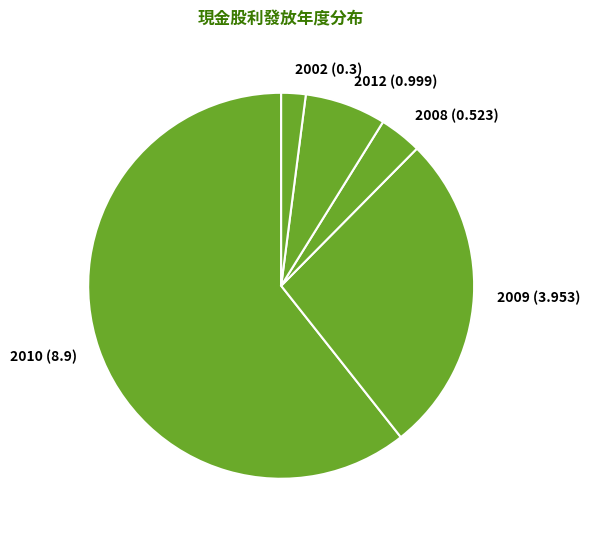

Which category has the biggest portion of the pie?

2010 (8.9)